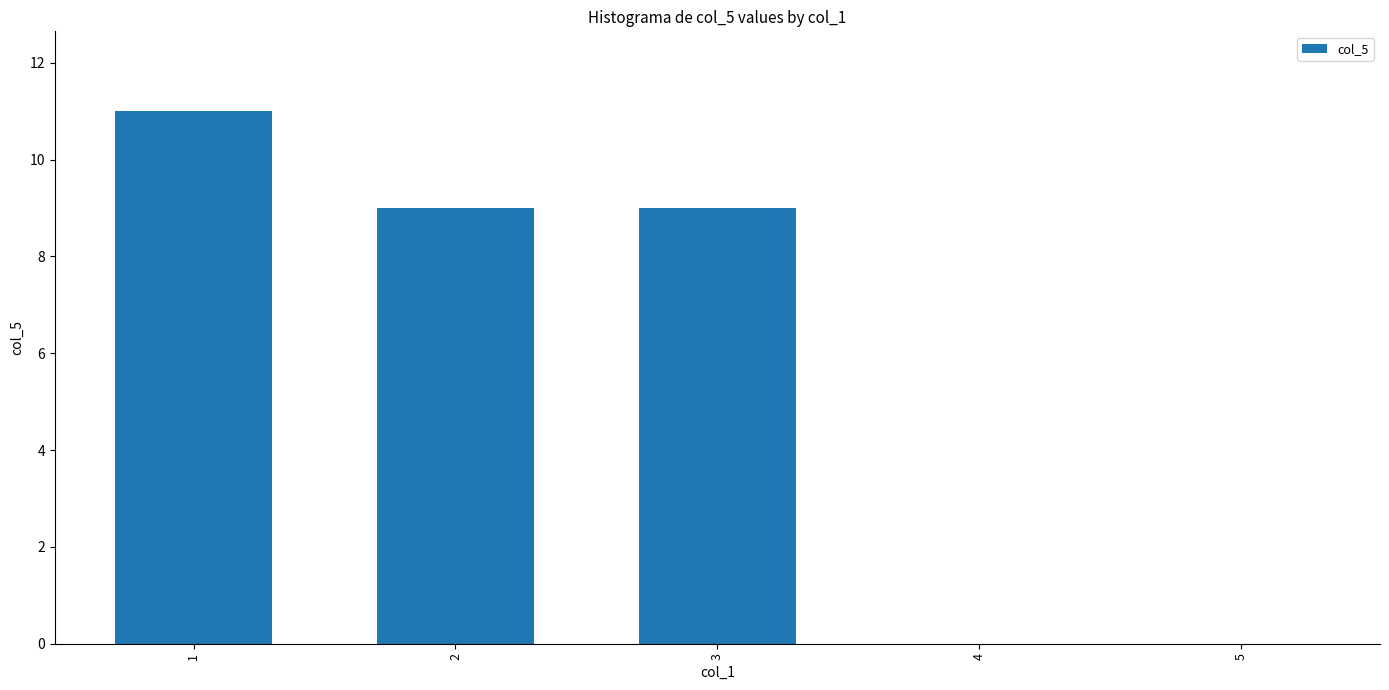

Reading left to right, extract all data points from this chart.

11	9	9	0	0